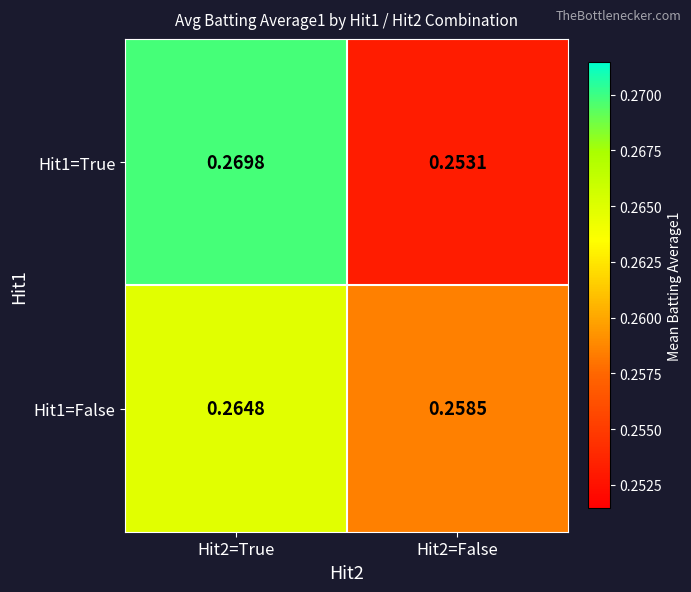

Is the value of Hit1=False at Hit2=True greater than the value of Hit1=True at Hit2=False?

Yes